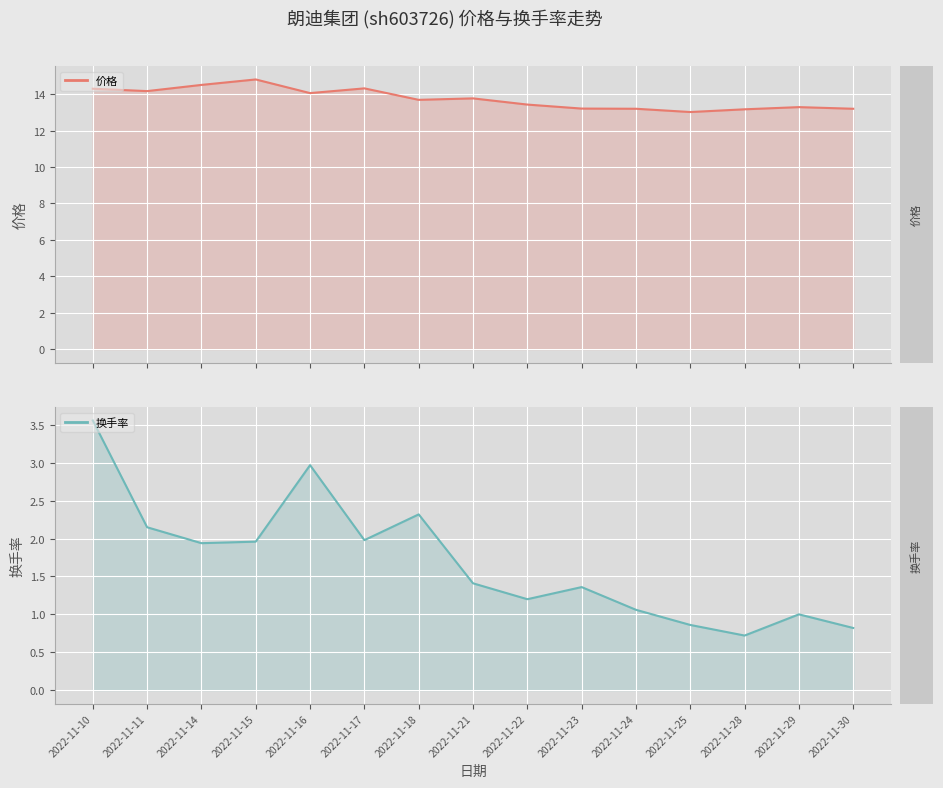

Reading left to right, what are all the values shown in this chart?

价格: 2022-11-10=14.3	2022-11-11=14.2	2022-11-14=14.5	2022-11-15=14.8	2022-11-16=14.1	2022-11-17=14.3	2022-11-18=13.7	2022-11-21=13.8	2022-11-22=13.4	2022-11-23=13.2	2022-11-24=13.2	2022-11-25=13.0	2022-11-28=13.2	2022-11-29=13.3	2022-11-30=13.2
换手率: 2022-11-10=3.6	2022-11-11=2.1	2022-11-14=1.9	2022-11-15=2.0	2022-11-16=3.0	2022-11-17=2.0	2022-11-18=2.3	2022-11-21=1.4	2022-11-22=1.2	2022-11-23=1.4	2022-11-24=1.1	2022-11-25=0.9	2022-11-28=0.7	2022-11-29=1.0	2022-11-30=0.8